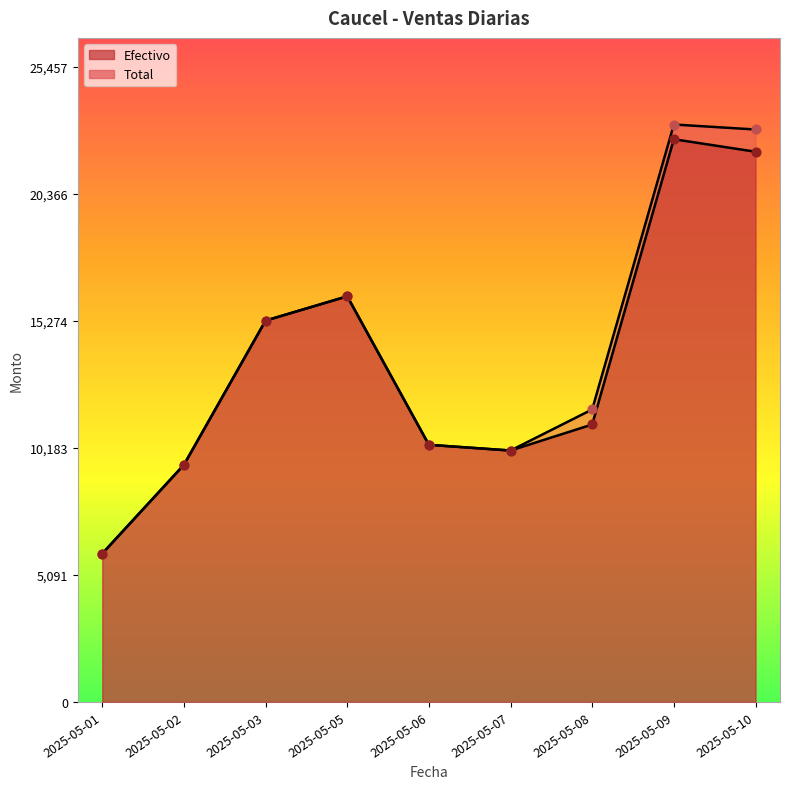

Which series contains the lowest Y value?

Efectivo